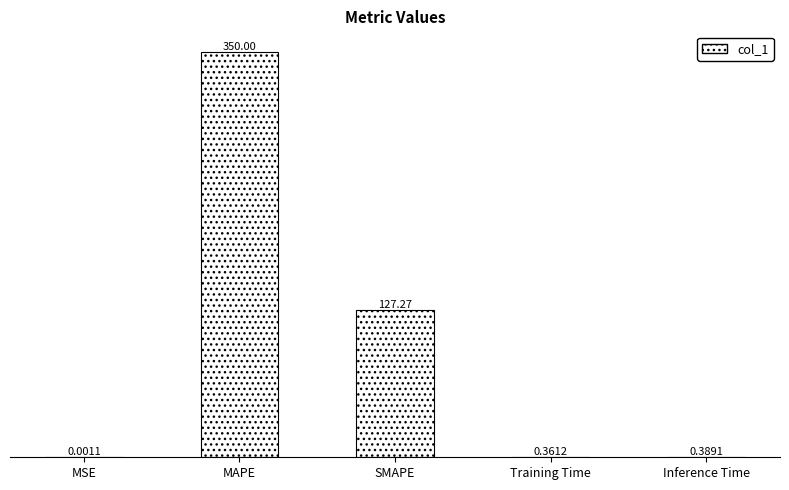

What is the change in value from SMAPE to Inference Time?

-126.9